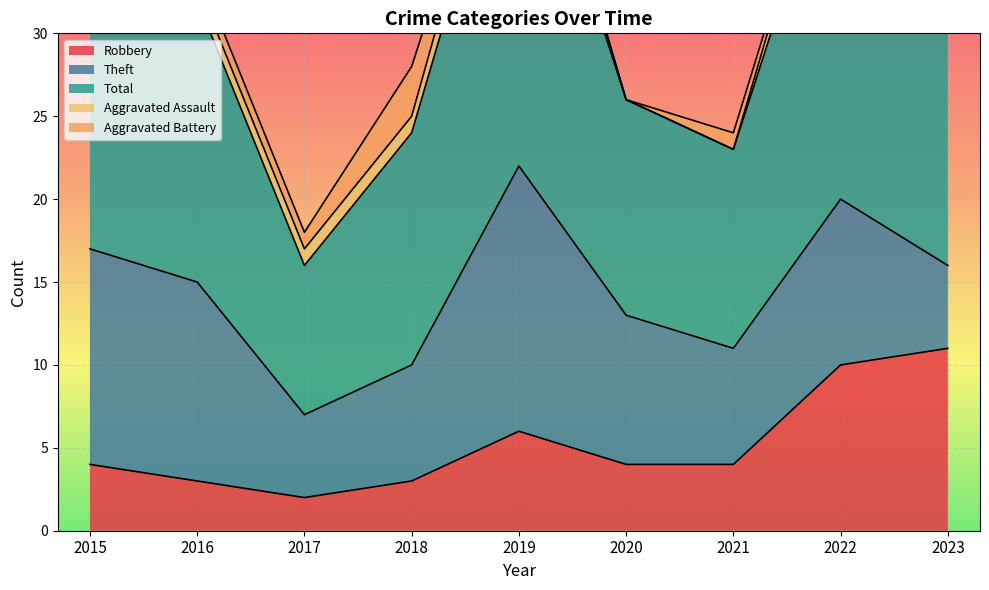

The value of Aggravated Battery at 2017 is 2. True or false?

False